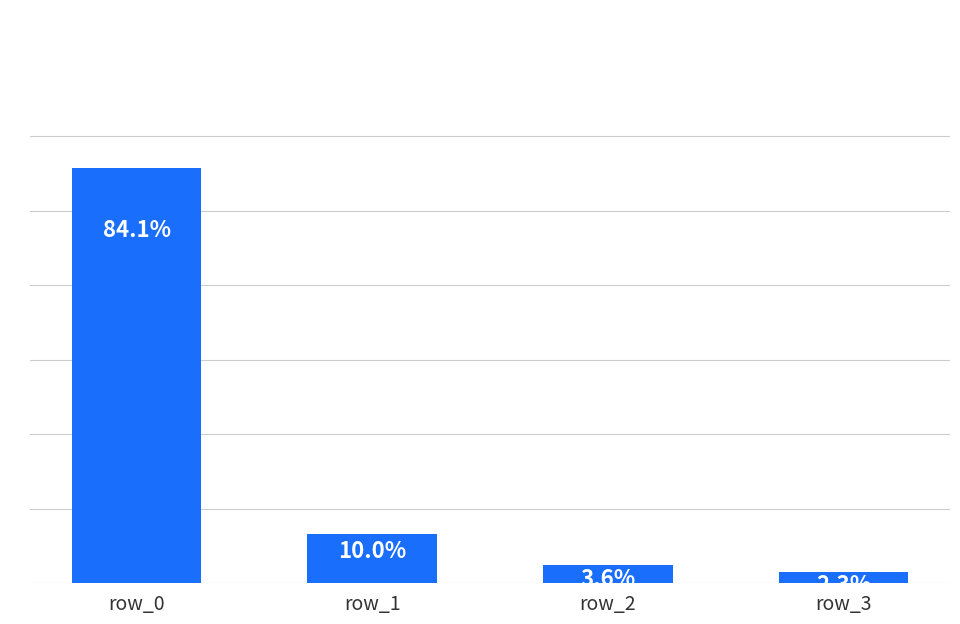

Does the chart contain any negative values?

No